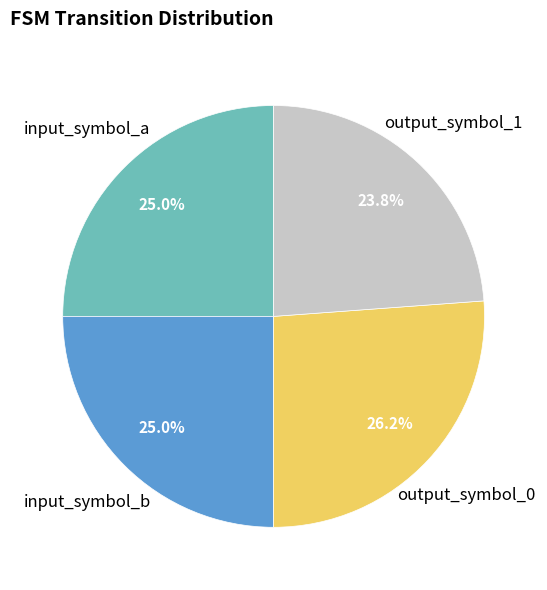

Is there any slice that represents more than half of the pie?

No